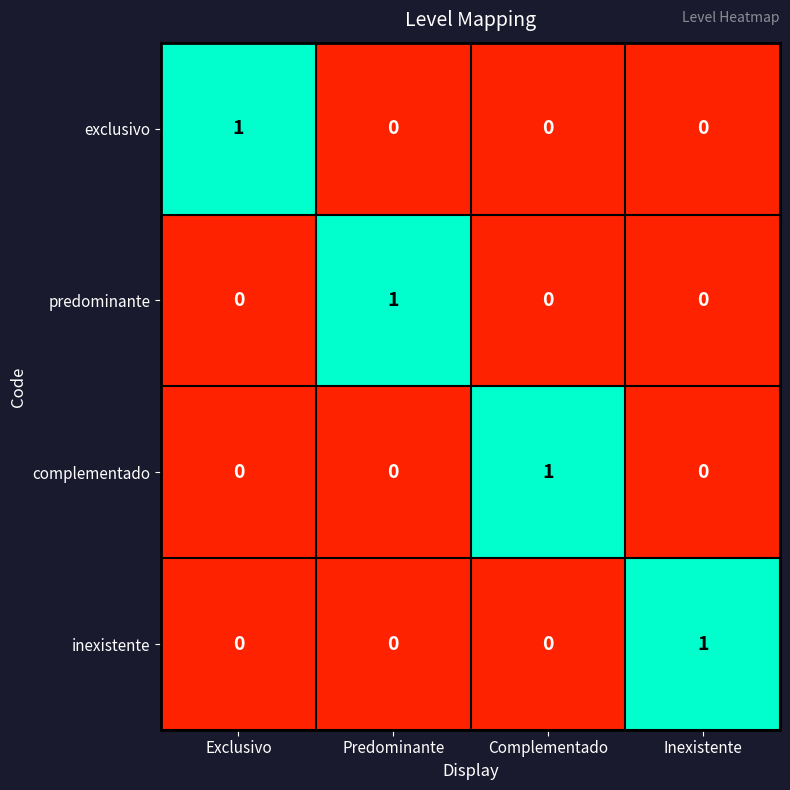

Is the value of complementado at Inexistente greater than the value of predominante at Predominante?

No